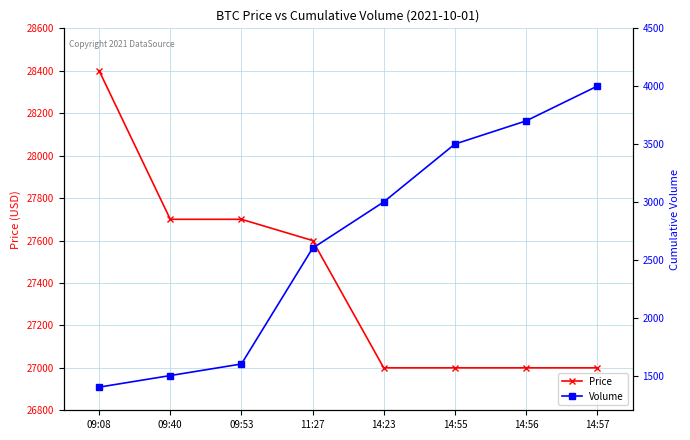

Reading right to left, transcribe all the data shown in this chart.

Price: 14:57=27000	14:56=27000	14:55=27000	14:23=27000	11:27=27600	09:53=27700	09:40=27700	09:08=28400
Volume: 14:57=4000	14:56=3700	14:55=3500	14:23=3000	11:27=2600	09:53=1600	09:40=1500	09:08=1400